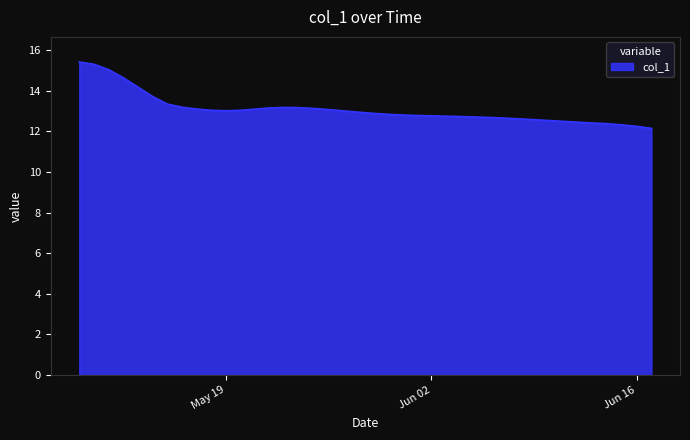

What is the difference between the maximum and minimum values?

3.3